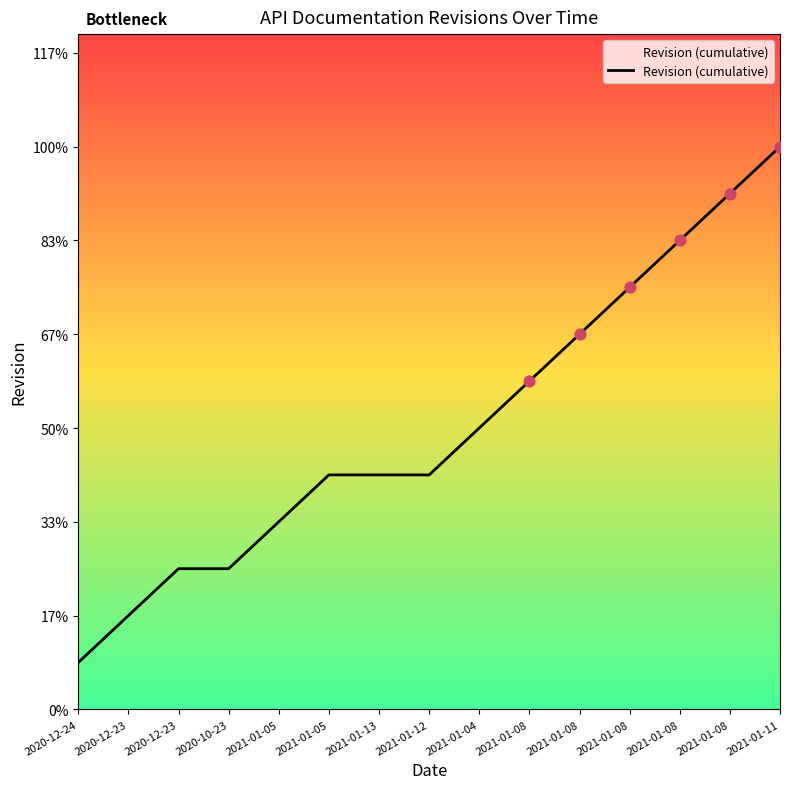

Which has a higher value, 2021-01-13 or 2021-01-04?

2021-01-04